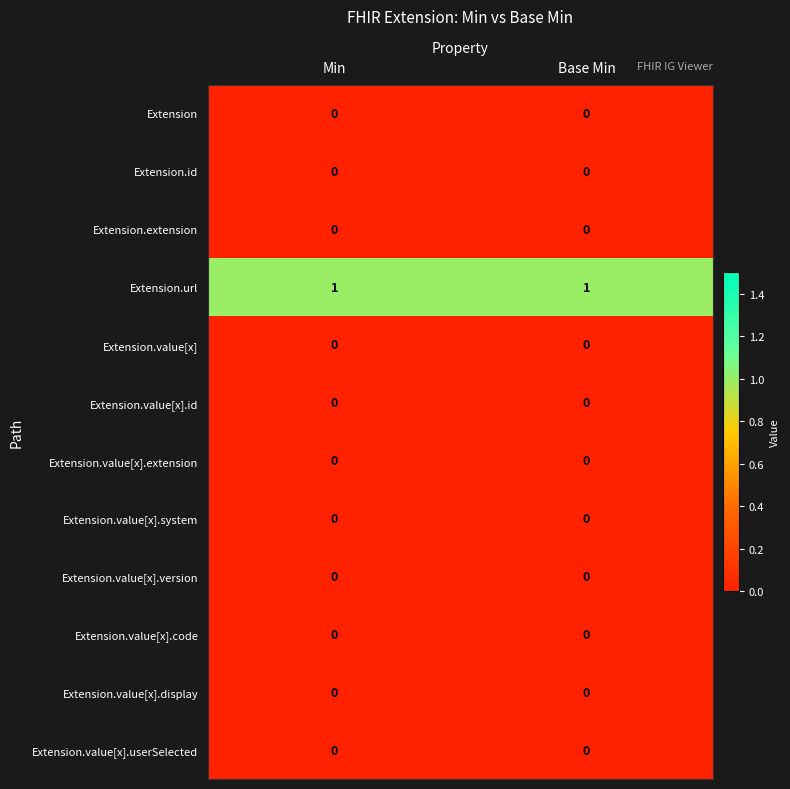

What is the total value across all series at Base Min?

1